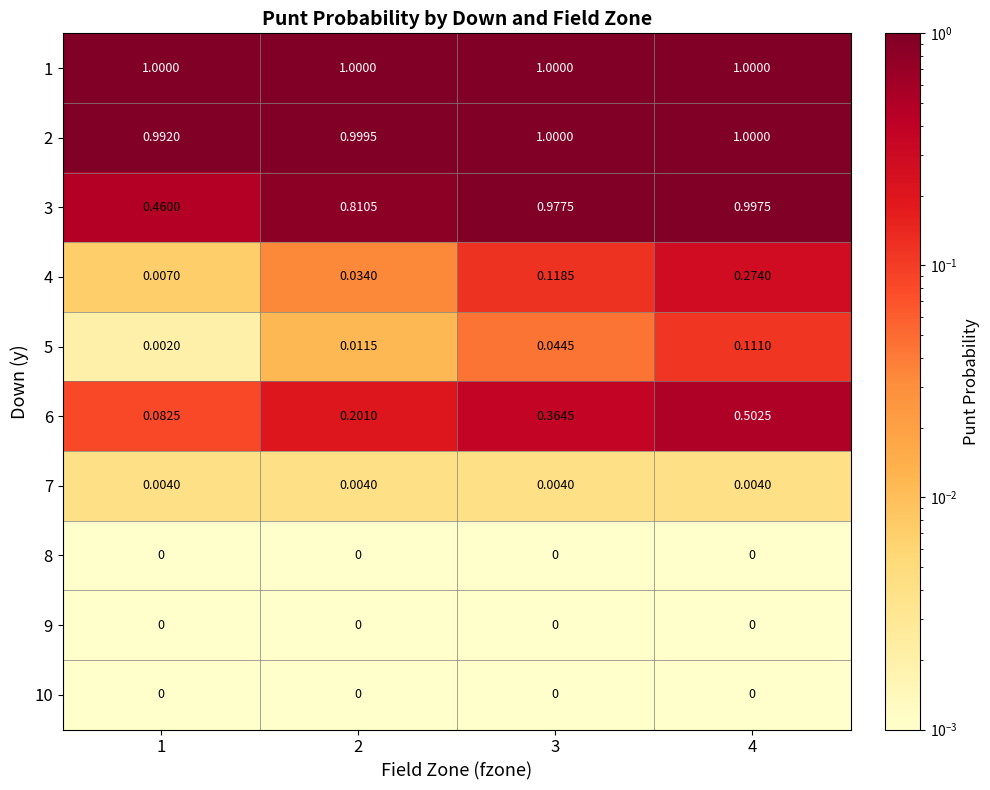

Is the value of 8 at 1 greater than the value of 3 at 3?

No